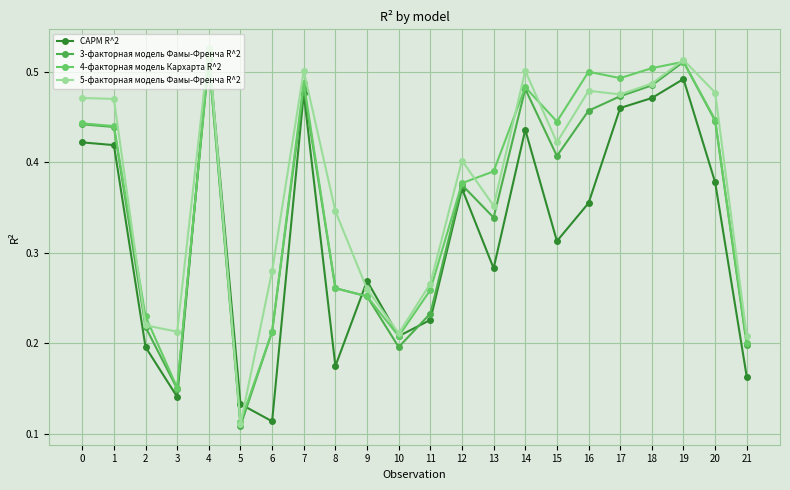

How many interior local valleys does the 5-факторная модель Фамы-Френча R^2 series have?

6